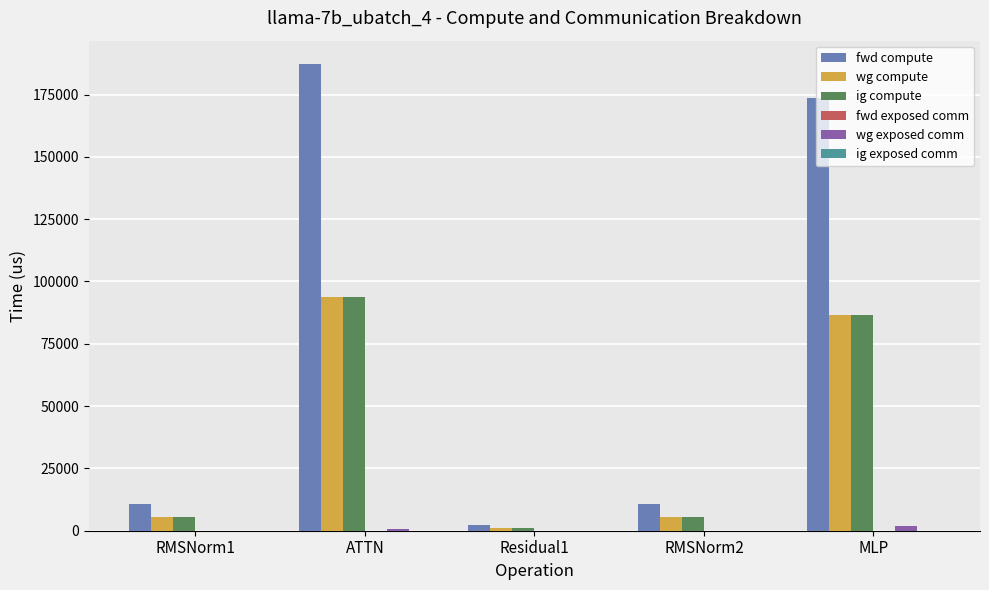

What is the greatest value displayed?

187269.1